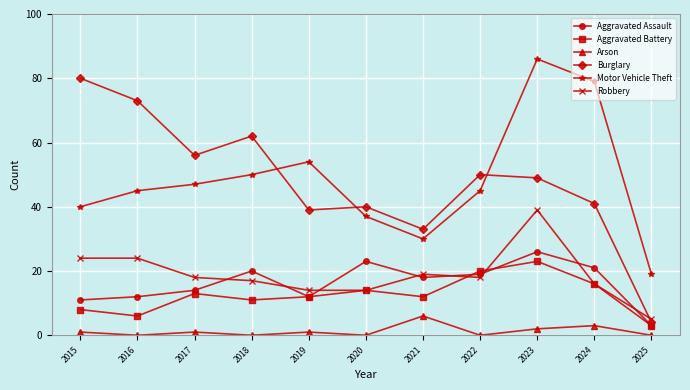

What is the sum of all Aggravated Battery values?

138